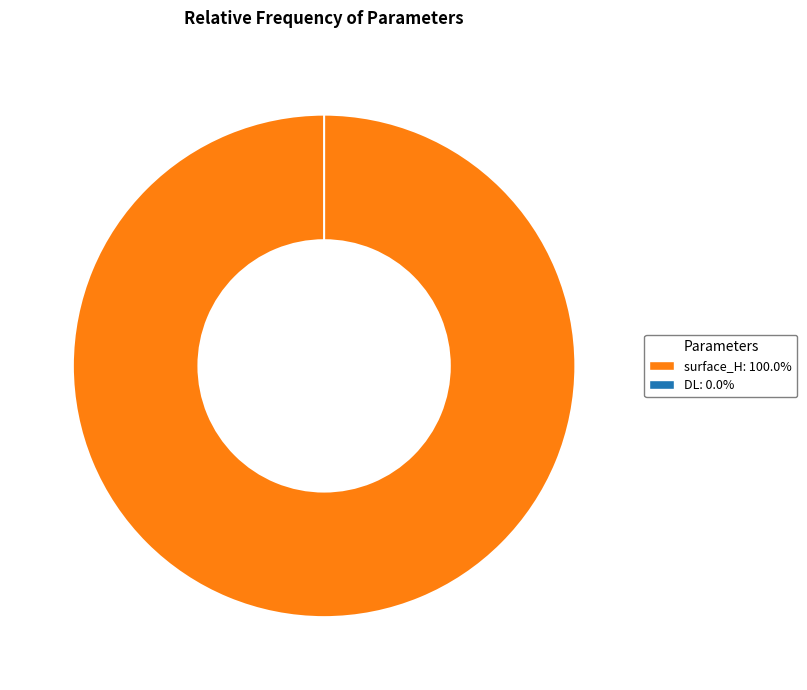

Combined, what portion of the pie is surface_H and DL?

100.0%